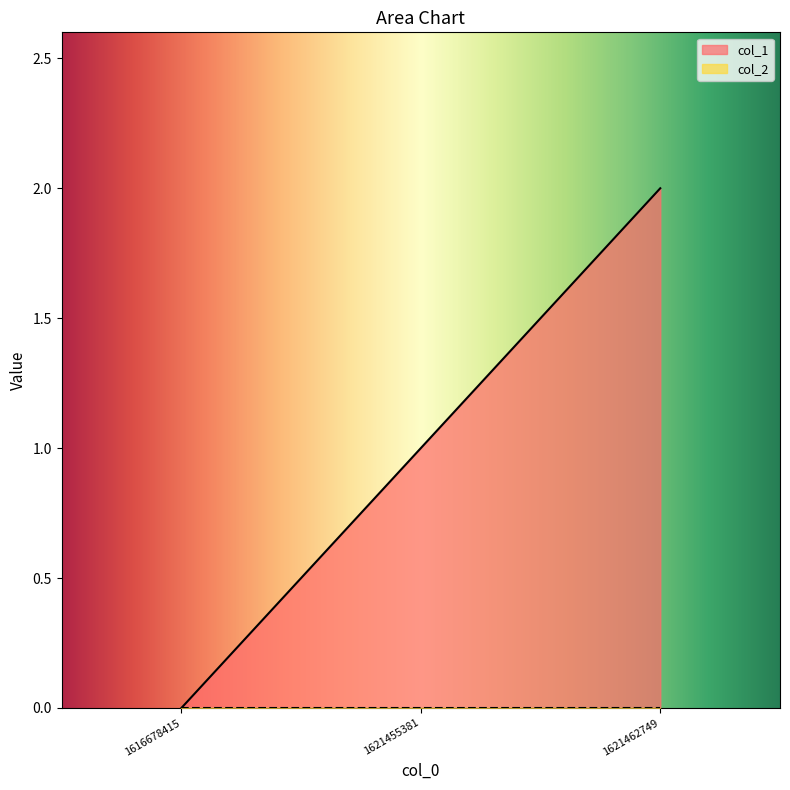

Read the value at 1621455381.

1